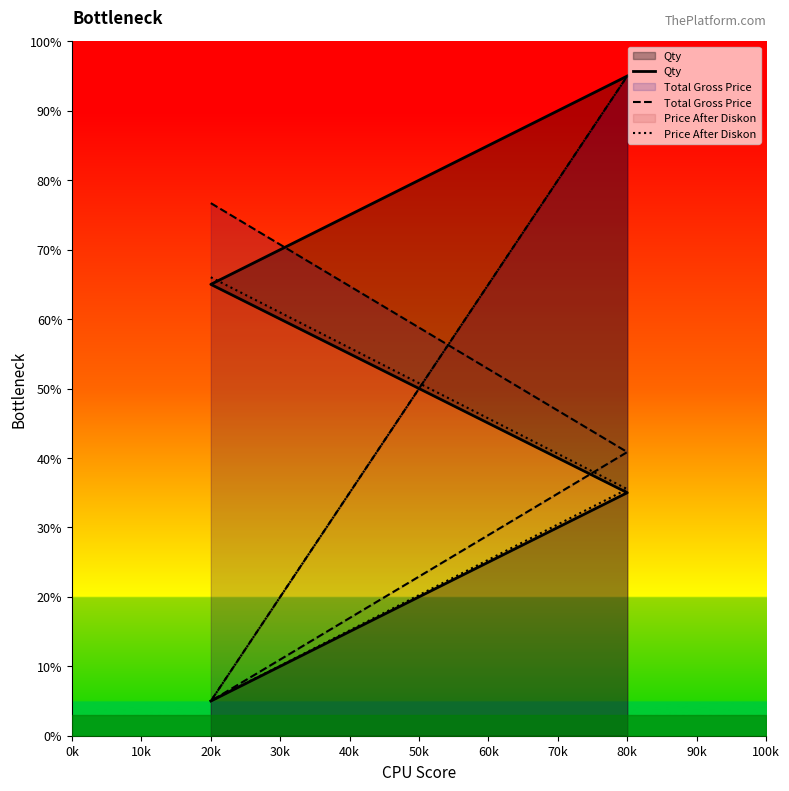

How many times do Qty and Total Gross Price cross each other?

1